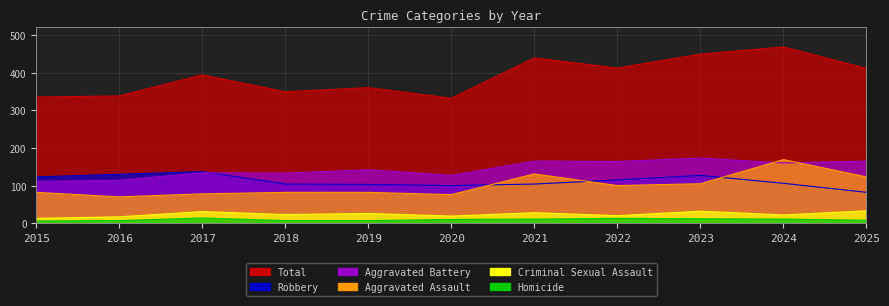

True or false: Aggravated Battery and Total cross at least once.

False